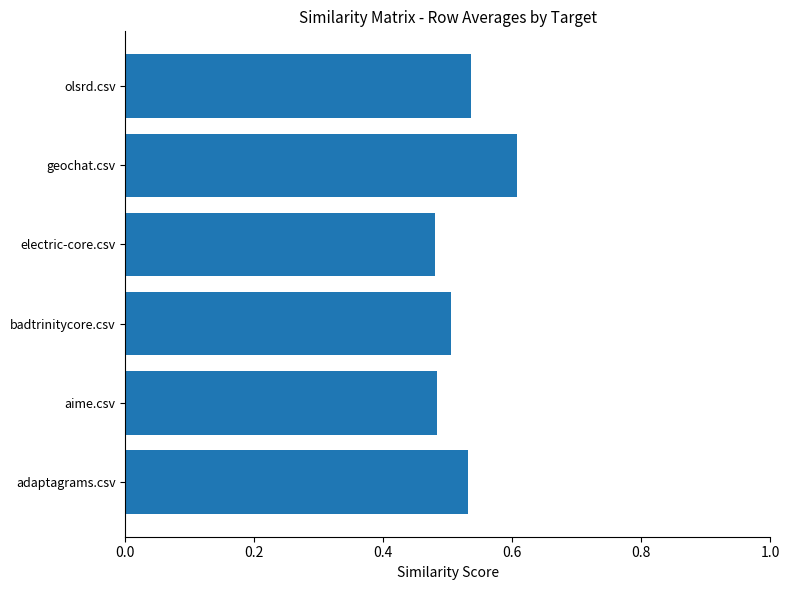

Are the bars grouped side by side (vs. stacked)?

No